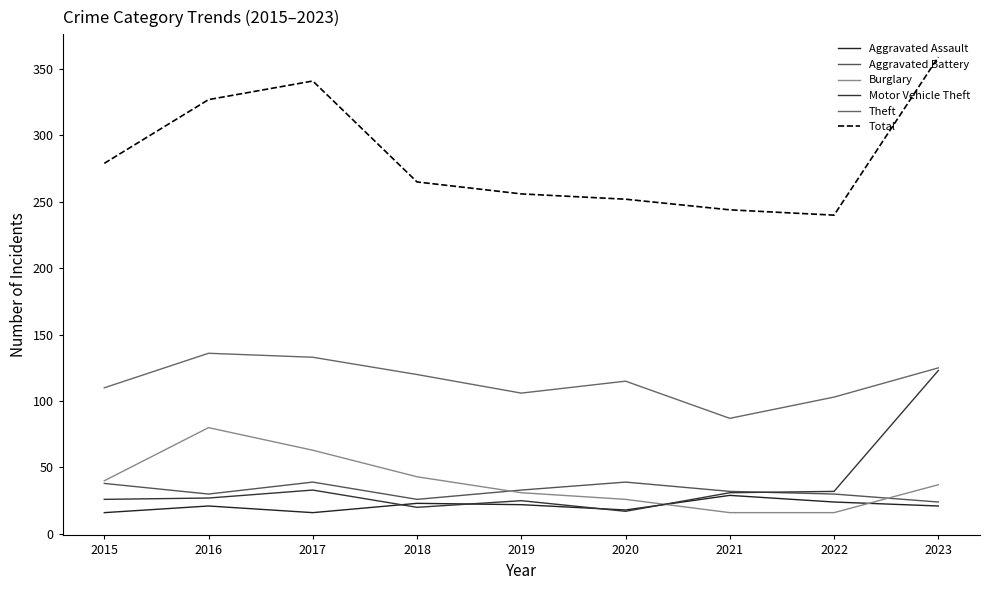

List the series in order of their peak value, lowest first.

Aggravated Assault, Aggravated Battery, Burglary, Motor Vehicle Theft, Theft, Total